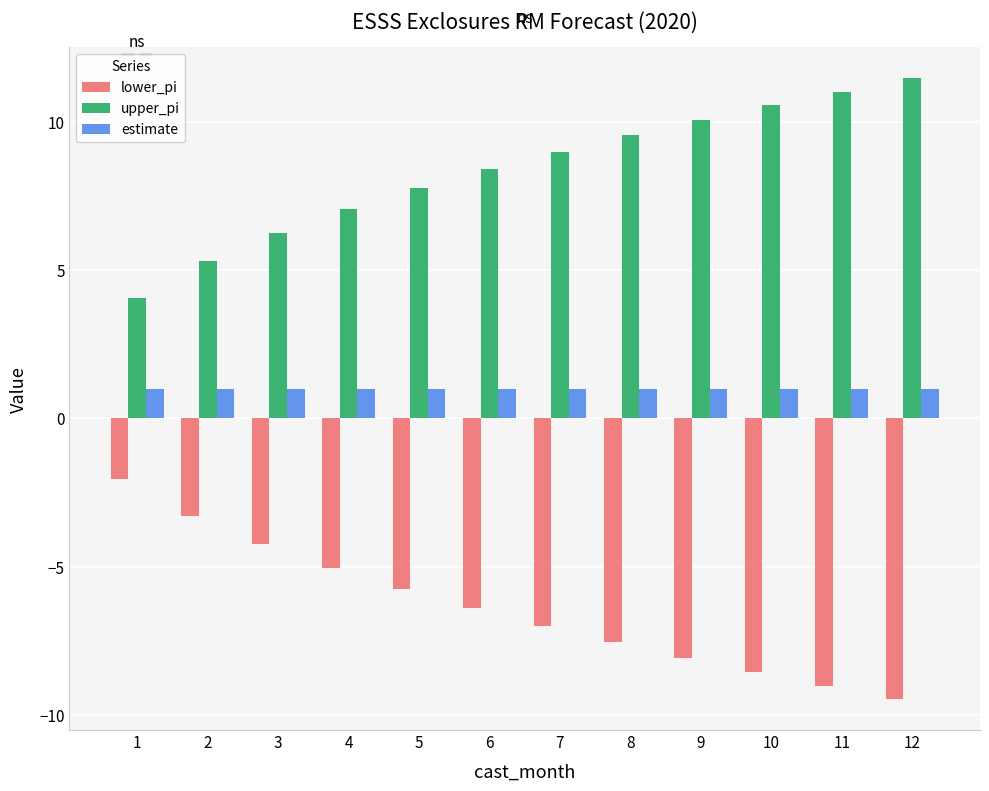

What is the total value across all series at 6?

3.0